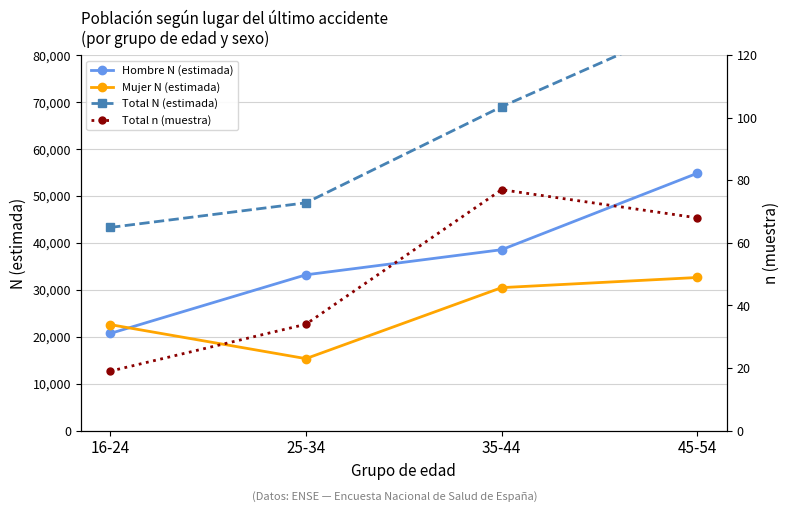

Which series has the widest spread of values?

Total N (estimada)